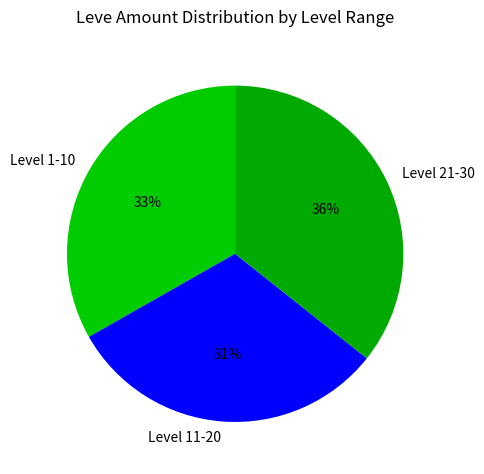

Rank the categories by value from lowest to highest.

Level 11-20, Level 1-10, Level 21-30